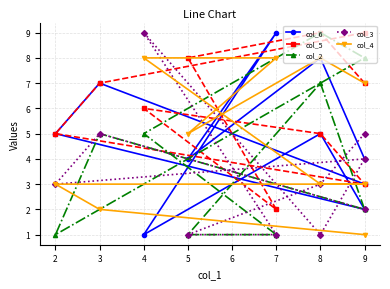

Where do col_2 and col_3 first cross each other?

9 and 8